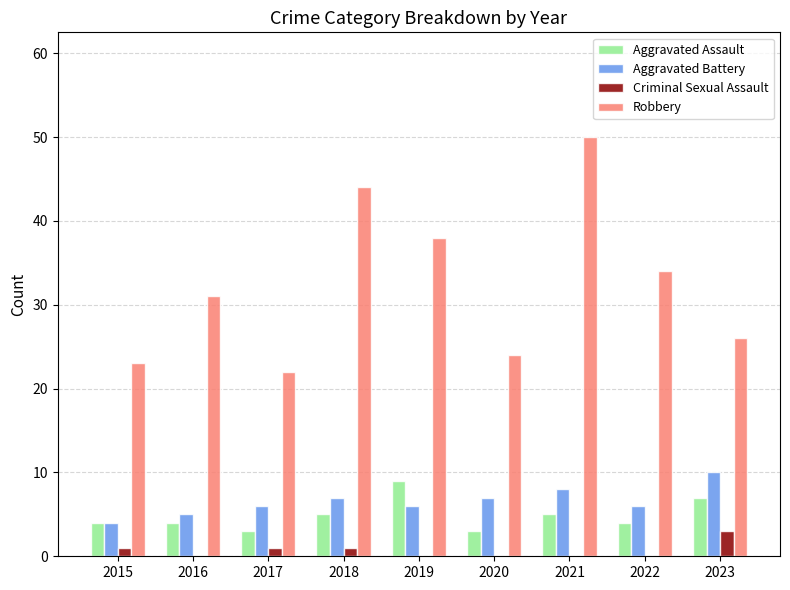

What is the sum of the Criminal Sexual Assault values at 2023 and 2022?

3